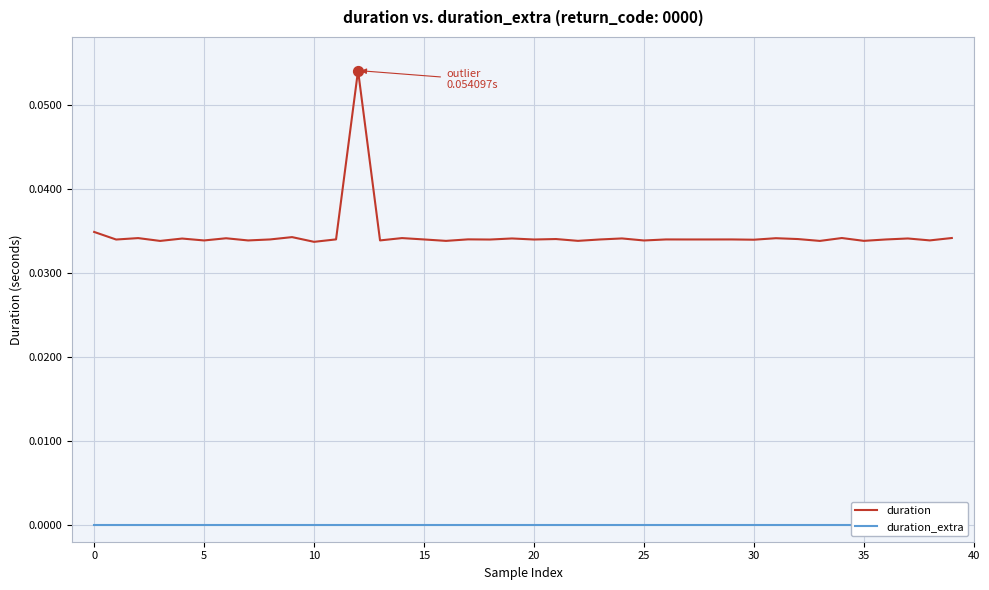

At how many categories does at least one series exceed 0?

40